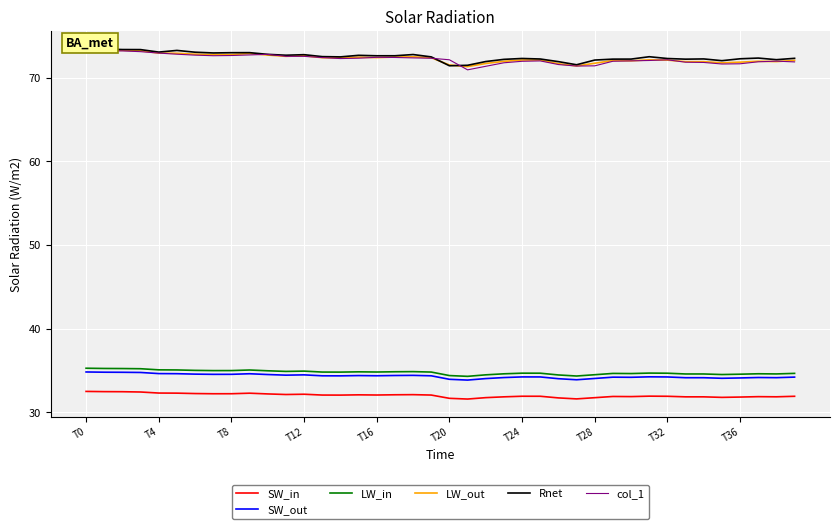

Is it true that SW_out equals 34.6 at T4?

True